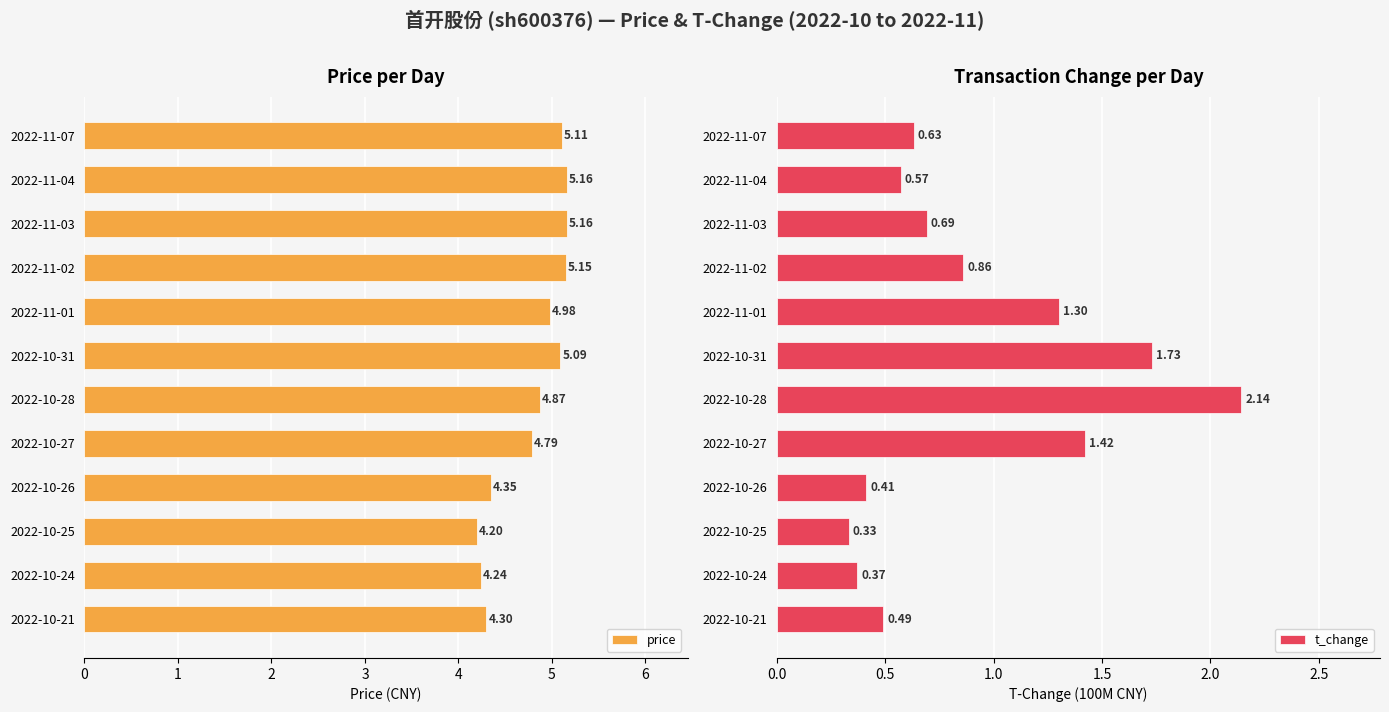

Is it true that t_change equals 0.4 at 2022-10-31?

False